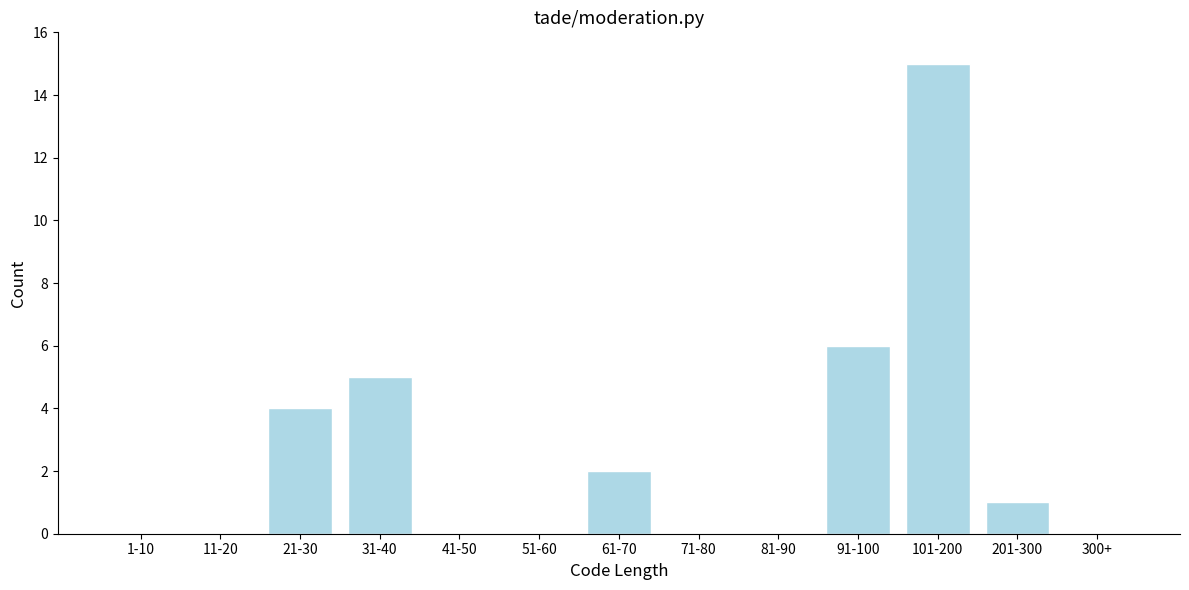

Reading left to right, transcribe all the data shown in this chart.

1-10=0	11-20=0	21-30=4	31-40=5	41-50=0	51-60=0	61-70=2	71-80=0	81-90=0	91-100=6	101-200=15	201-300=1	300+=0